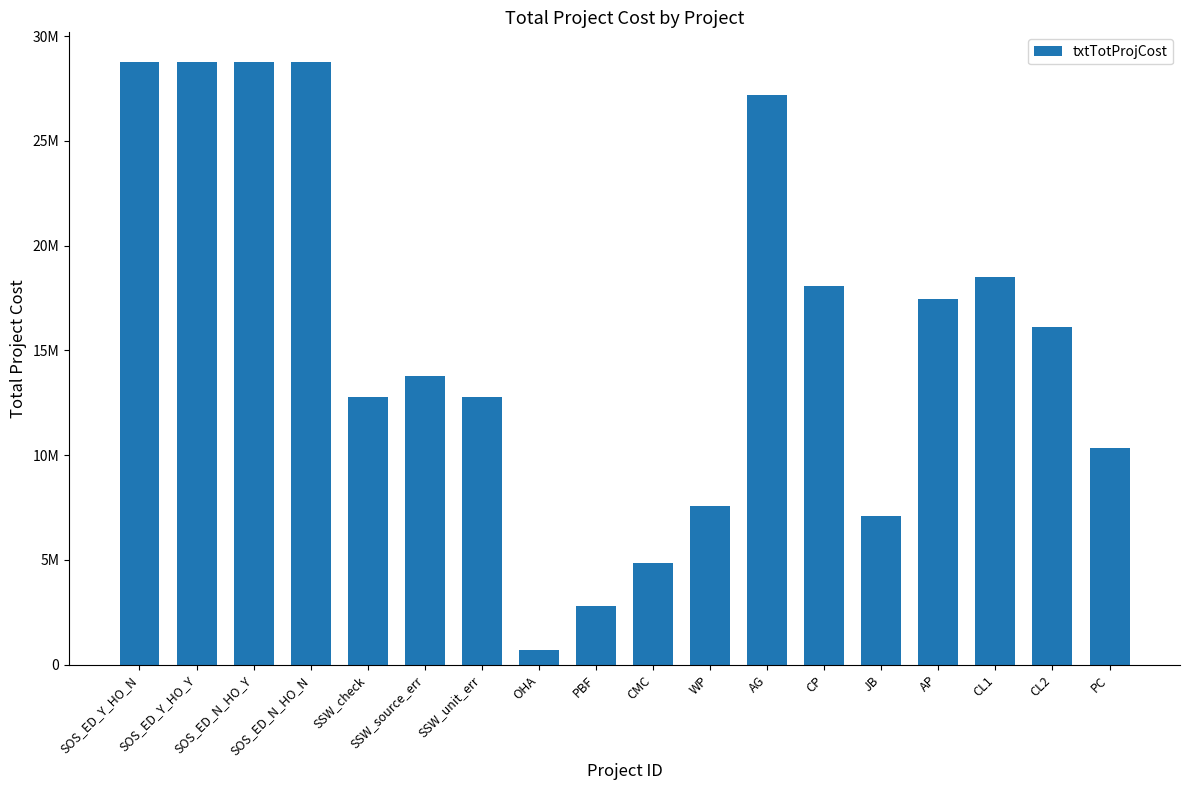

Does the chart contain any negative values?

No